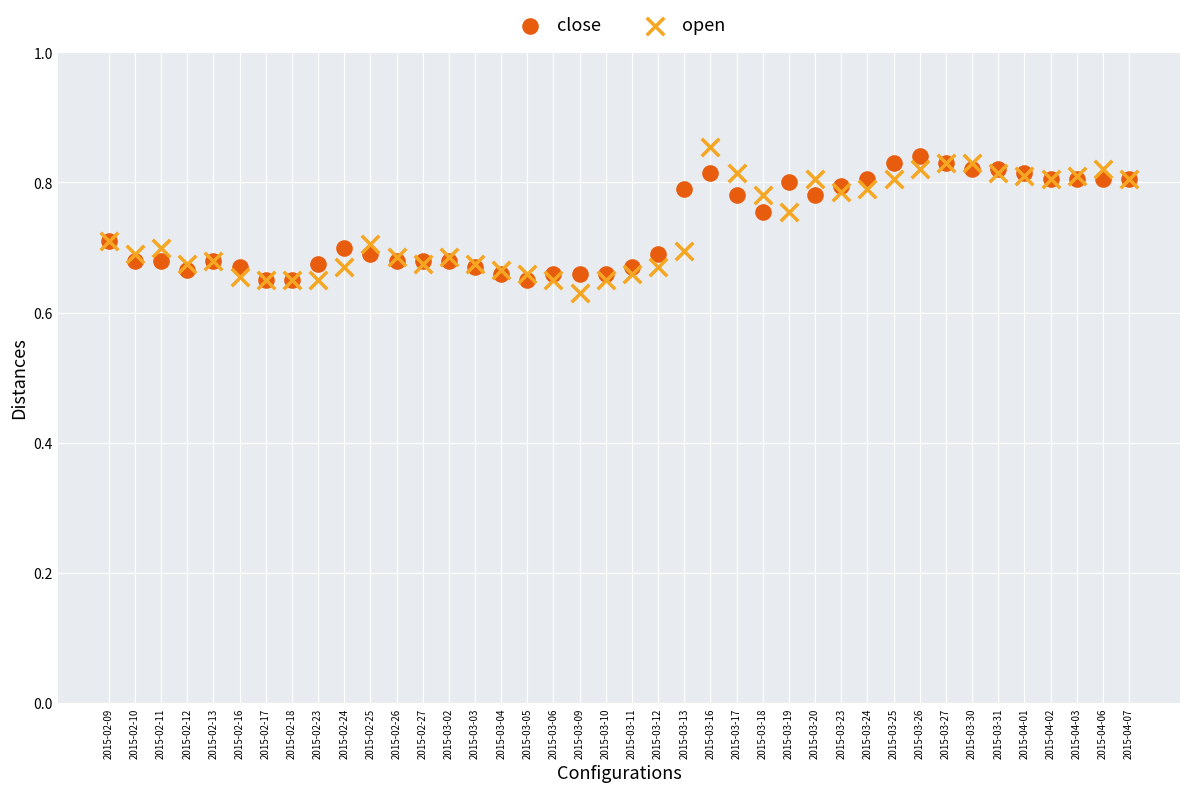

What are all the series names shown in the legend?

close, open